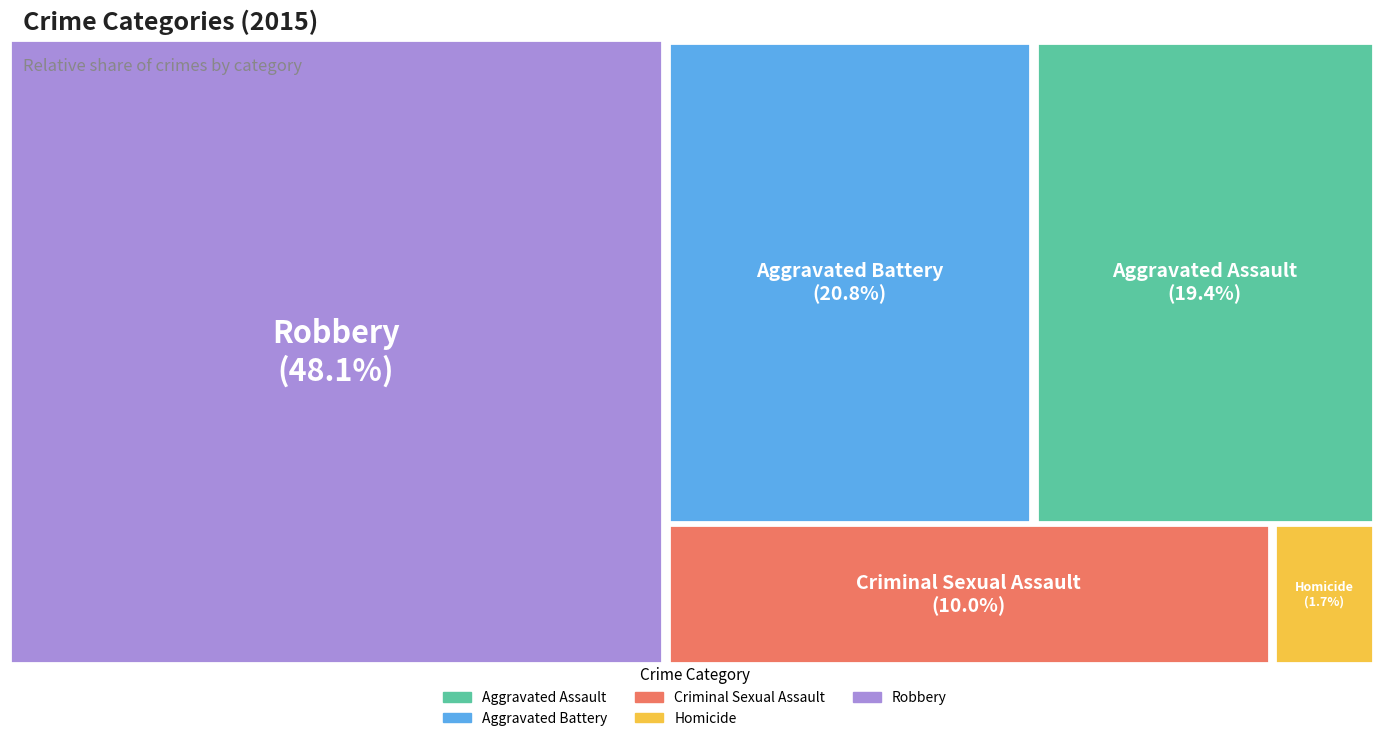

Approximately how many times larger is the value at Criminal Sexual Assault compared to Robbery?

0.2